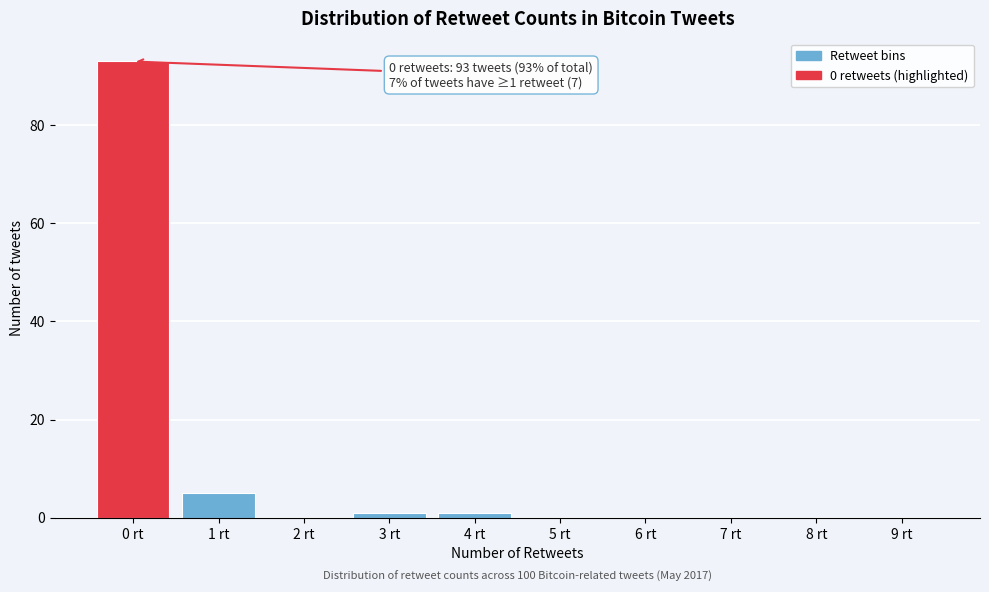

Reading left to right, transcribe all the data shown in this chart.

0 rt=93	1 rt=5	2 rt=0	3 rt=1	4 rt=1	5 rt=0	6 rt=0	7 rt=0	8 rt=0	9 rt=0